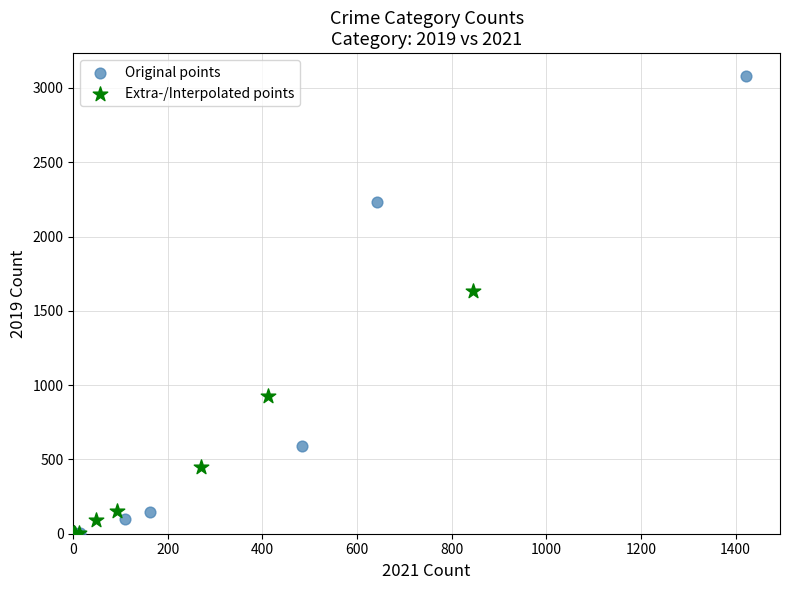

Which series reaches the maximum Y coordinate?

Original points